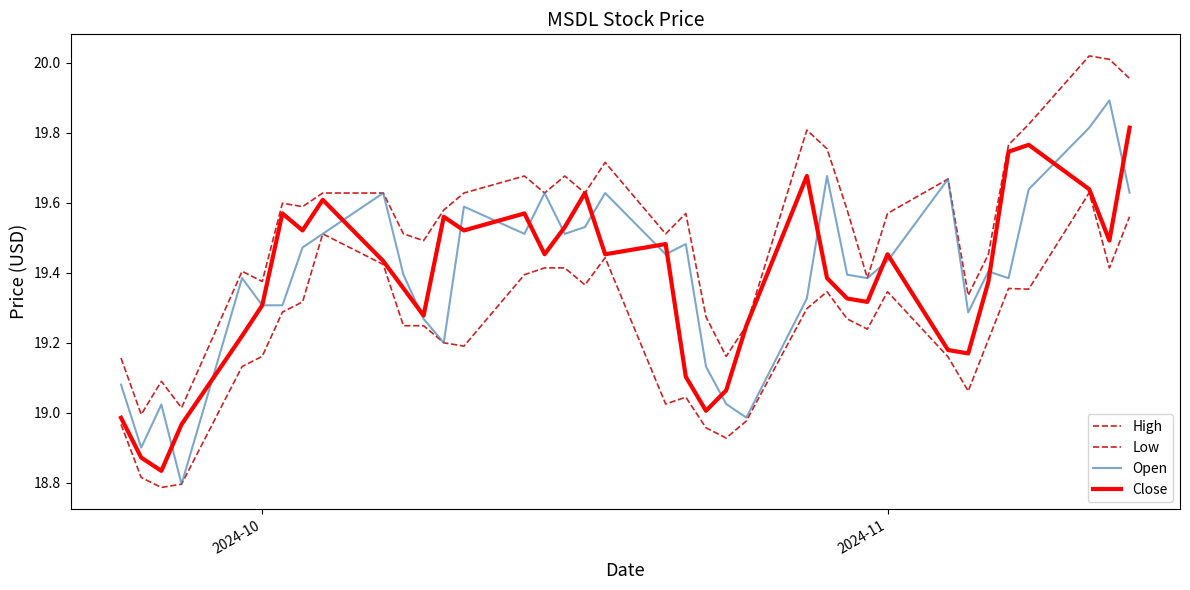

Is this an area chart (filled region under the line)?

No